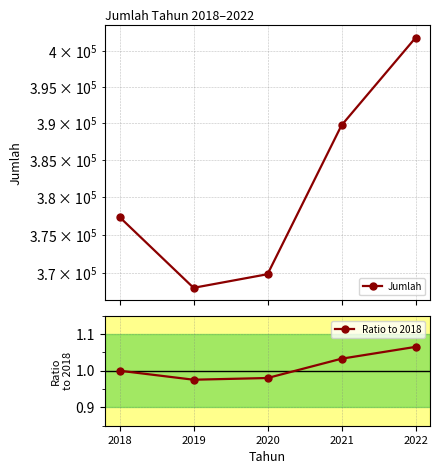

At which label does Ratio to 2018 first exceed 1?

2021